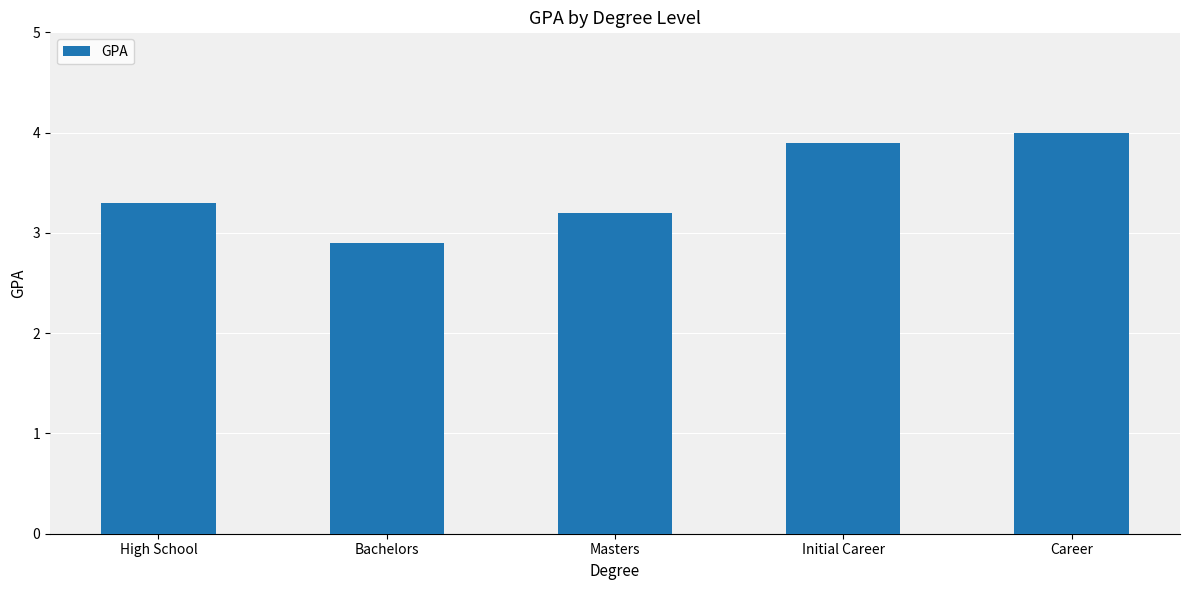

How many values are below 3?

1